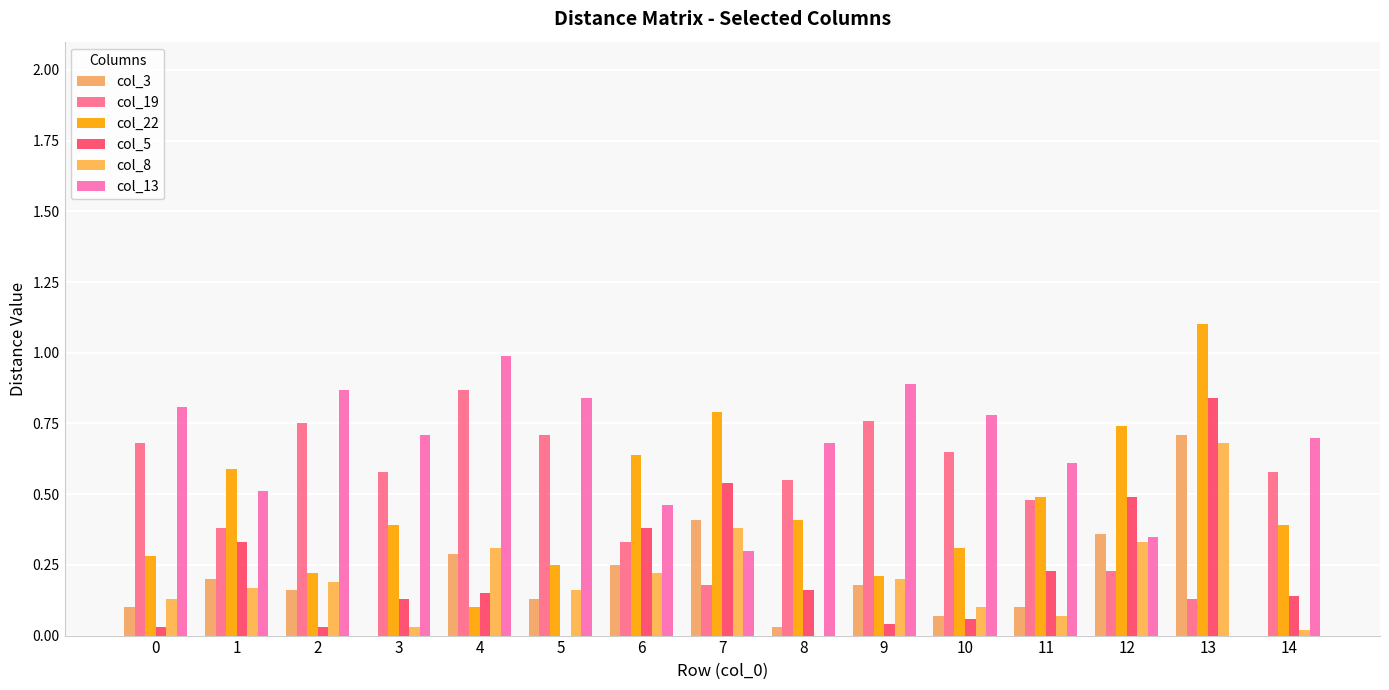

Which category has the highest value across all series?

13